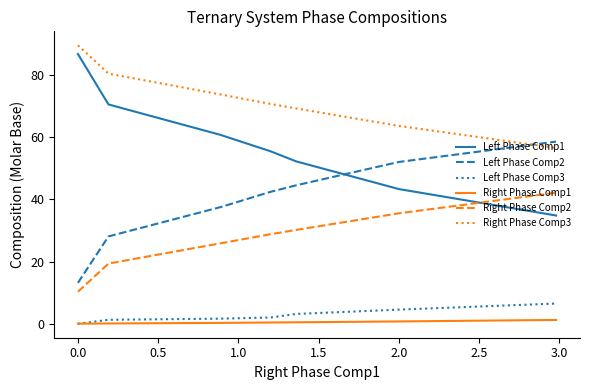

True or false: Left Phase Comp3 and Left Phase Comp1 cross at least once.

False